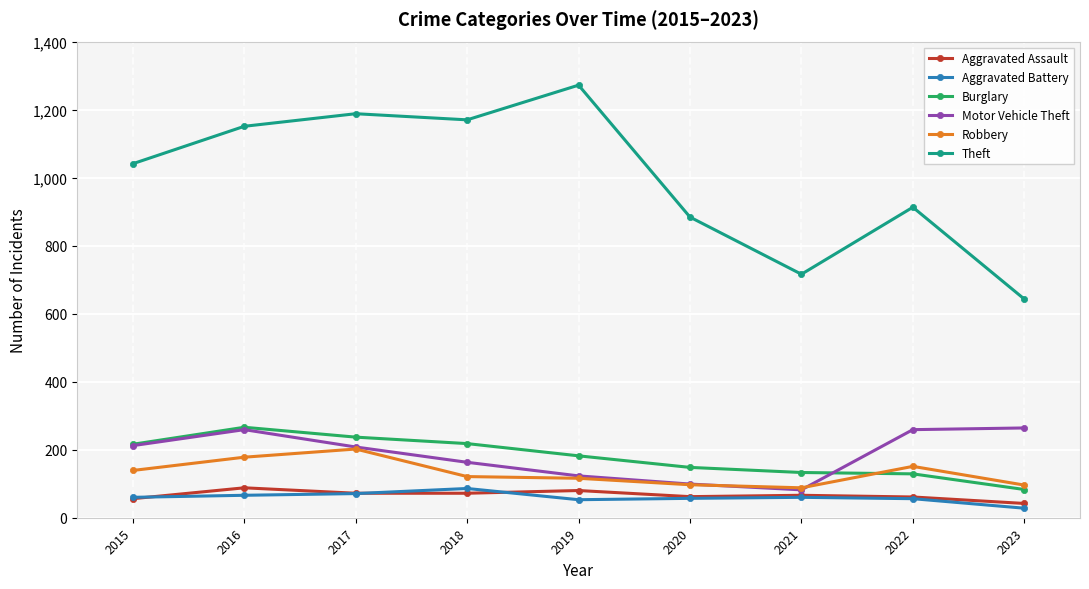

What is the value of the Motor Vehicle Theft point at the 3rd from the left?

208